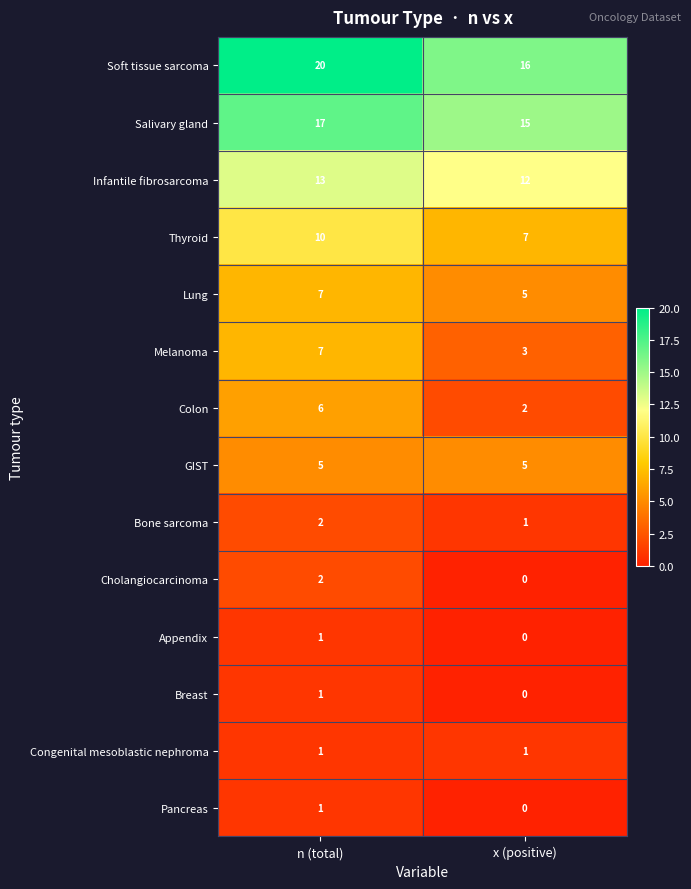

Is it true that Breast equals 2 at n (total)?

False